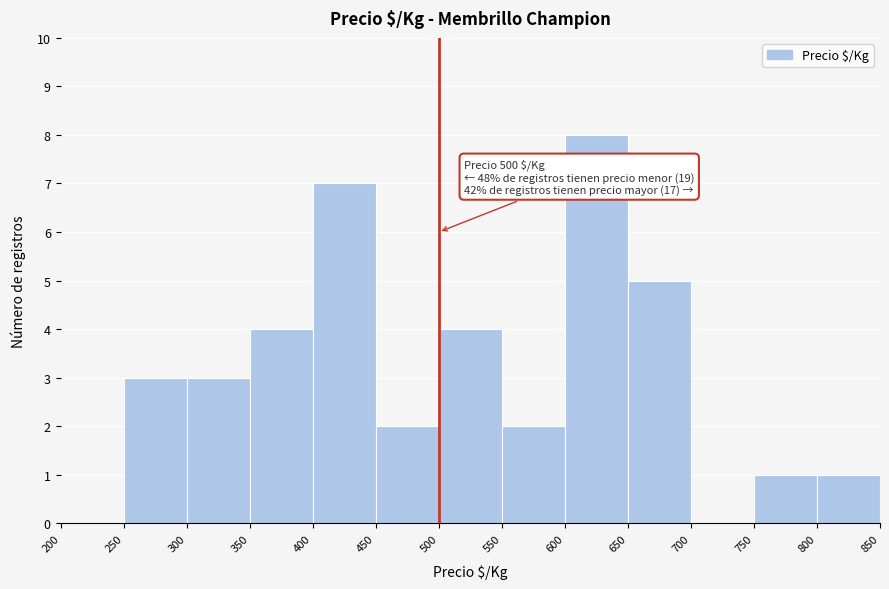

Which range on the x-axis has the tallest bar?

600 to 650